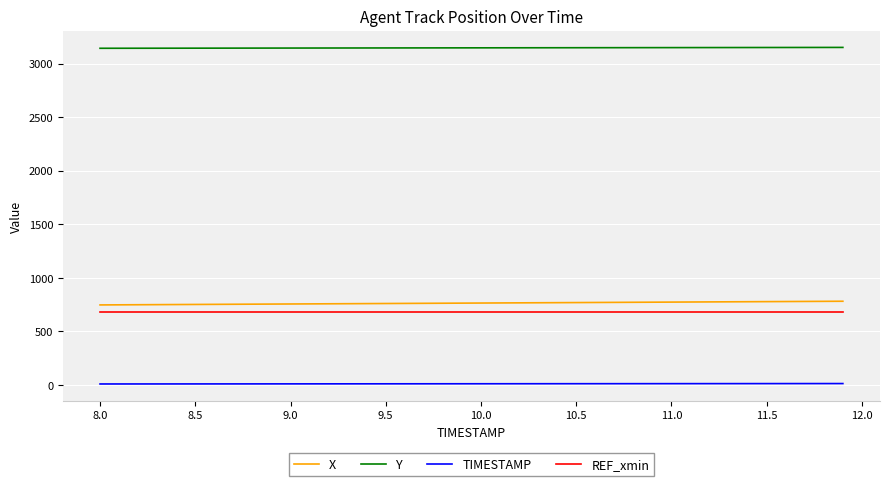

True or false: TIMESTAMP and X intersect in this chart.

False